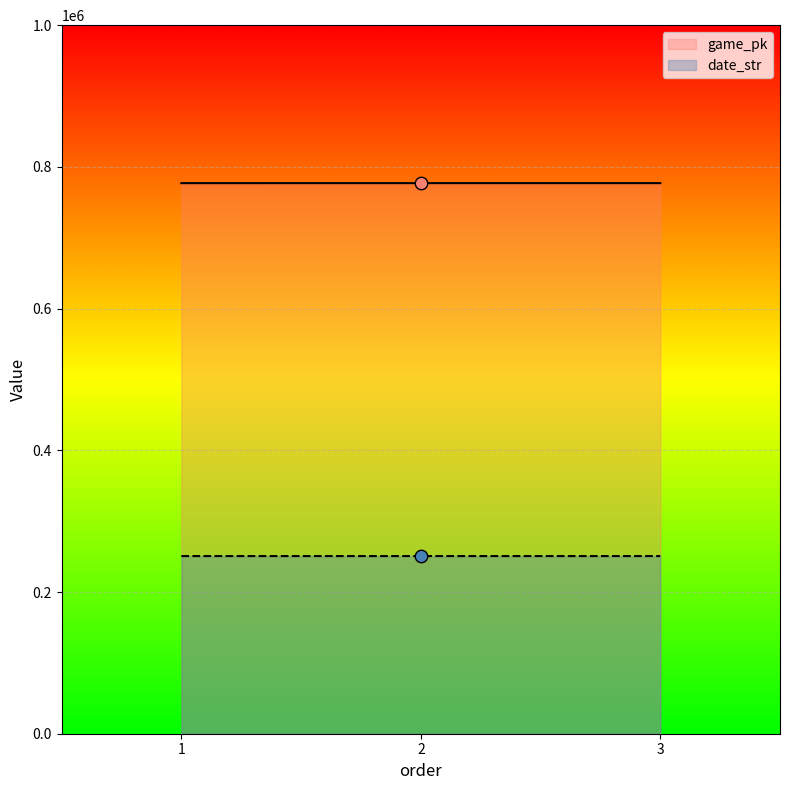

What are all the series names shown in the legend?

game_pk, date_str